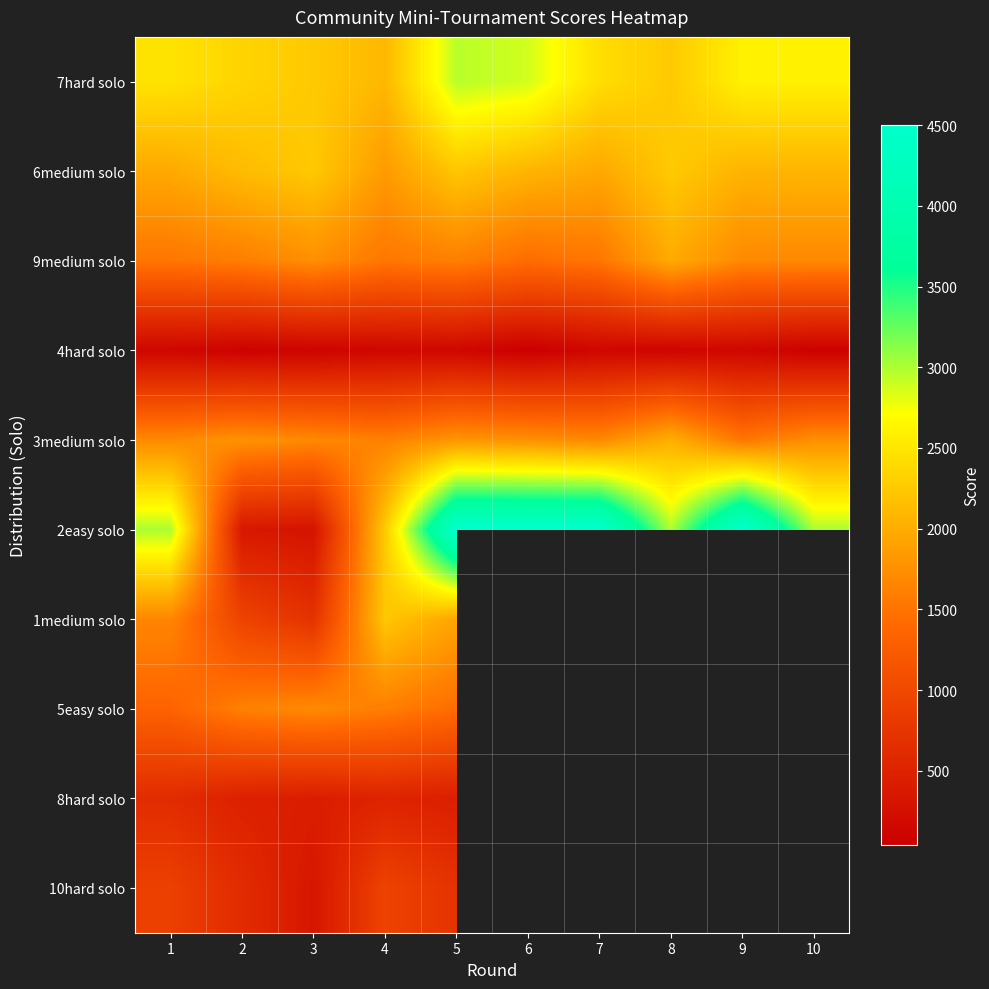

At which category does the chart reach its peak across all series?

5